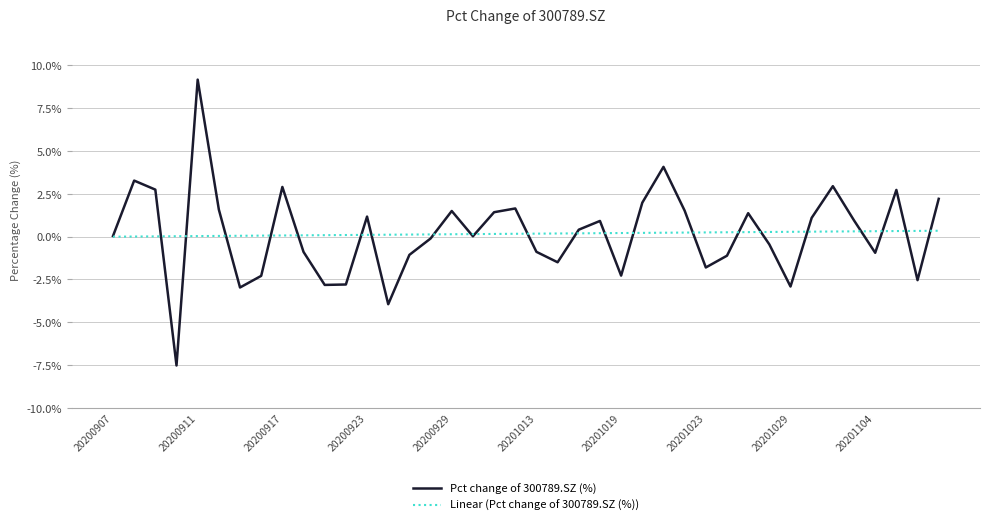

Which series has the largest range (max minus min)?

Pct change of 300789.SZ (%)